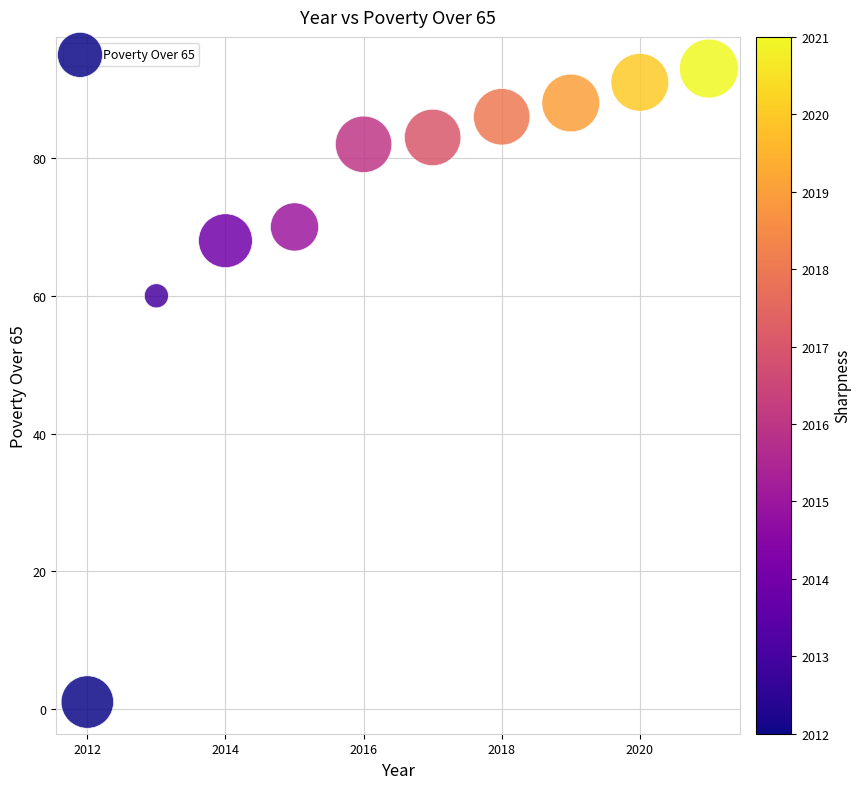

What is the range of Y values (max minus min)?

92